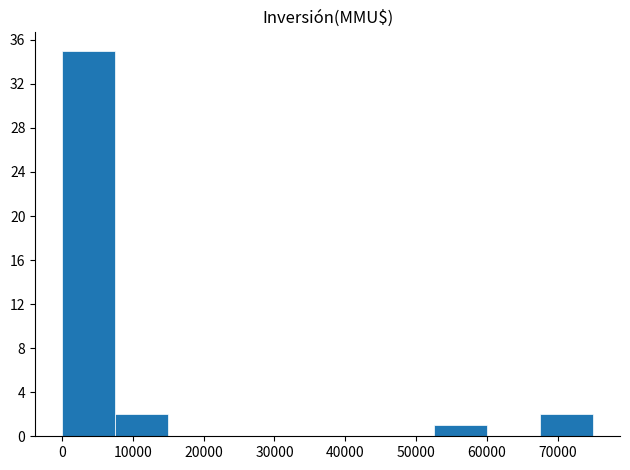

Reading left to right, list every bar in this chart as the range it spans on the x-axis followed by its height. Neither the bar edges nor the heights are printed on the chart, so give them approximately, as read against the axes.

0 to 7500: 35
7500 to 15000: 2
15000 to 22500: 0
22500 to 30000: 0
30000 to 37500: 0
37500 to 45000: 0
45000 to 52500: 0
52500 to 60000: 1
60000 to 67500: 0
67500 to 75000: 2